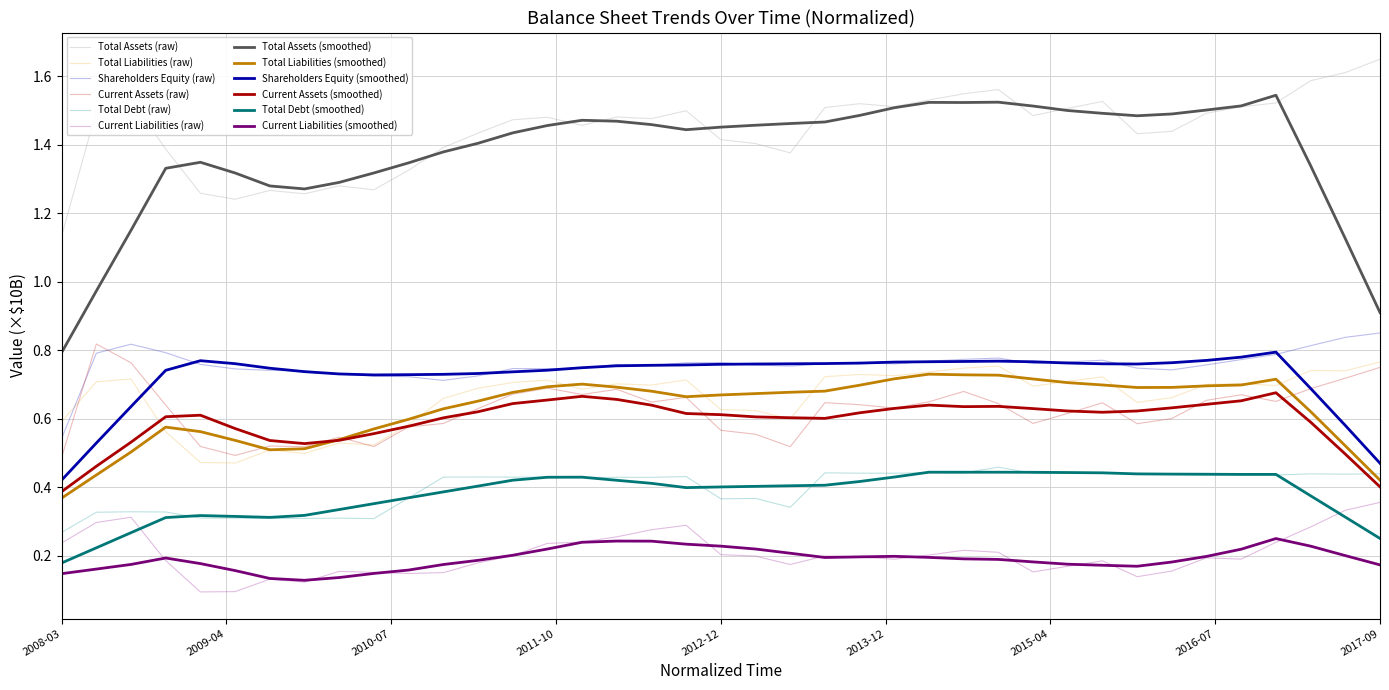

Which series has the widest spread of values?

Total Assets (smoothed)